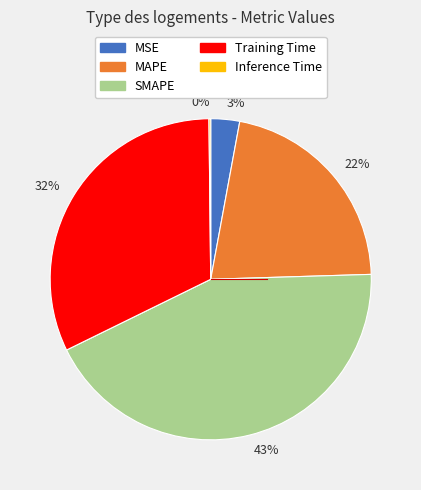

Does any single category account for the majority?

No